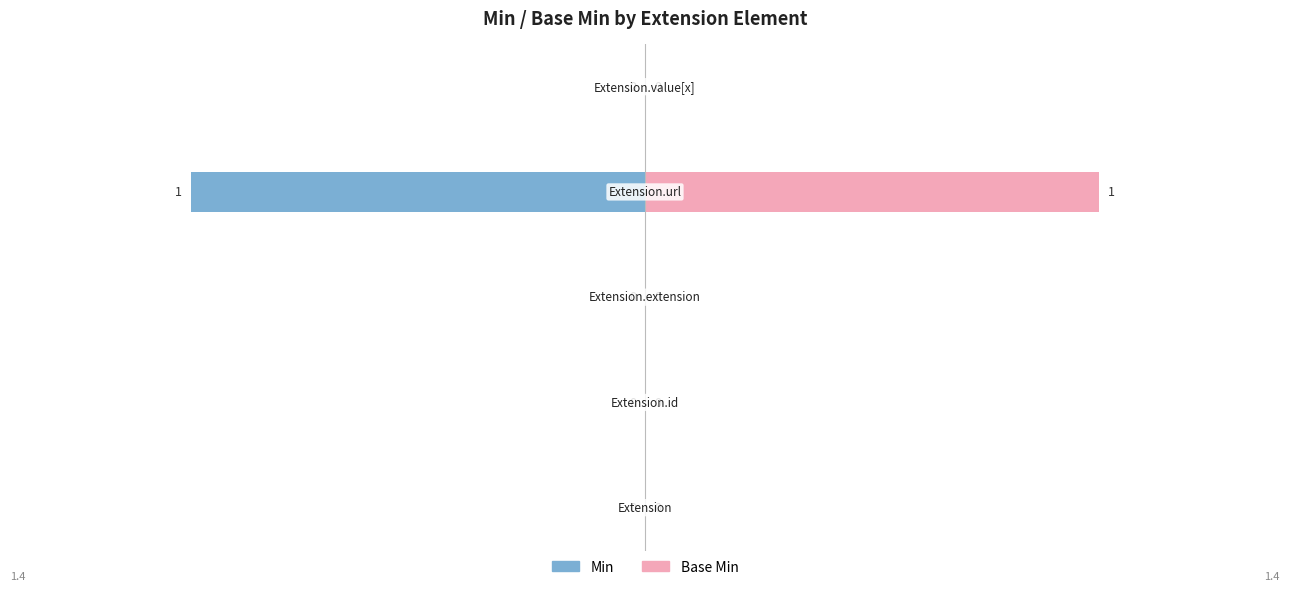

At which category does the chart reach its peak across all series?

Extension.url